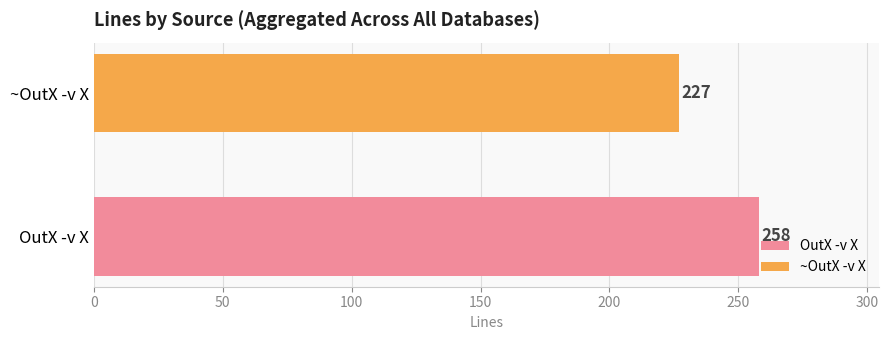

List the series in order of their peak value, lowest first.

~OutX -v X, OutX -v X